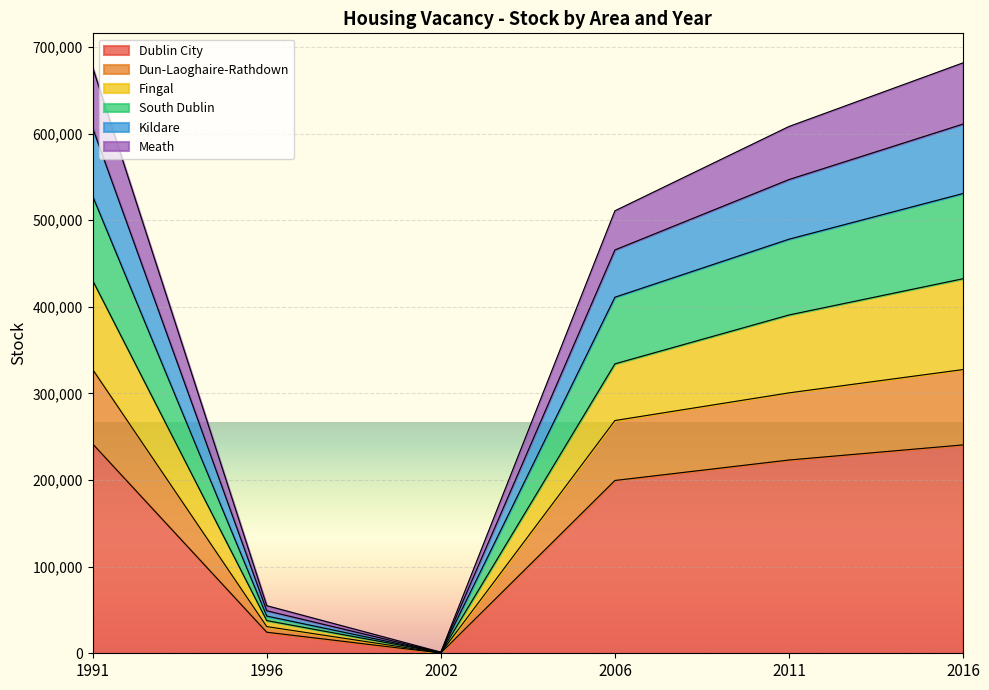

True or false: Meath has more than 1 interior local peaks.

False